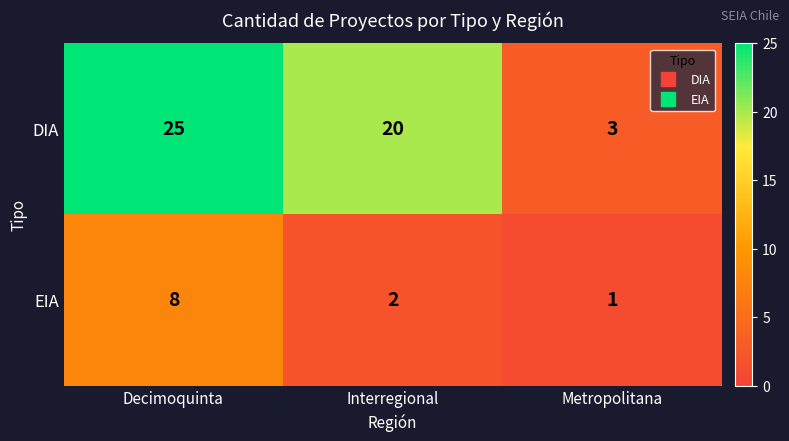

Rank the series by their average value, from highest to lowest.

DIA, EIA